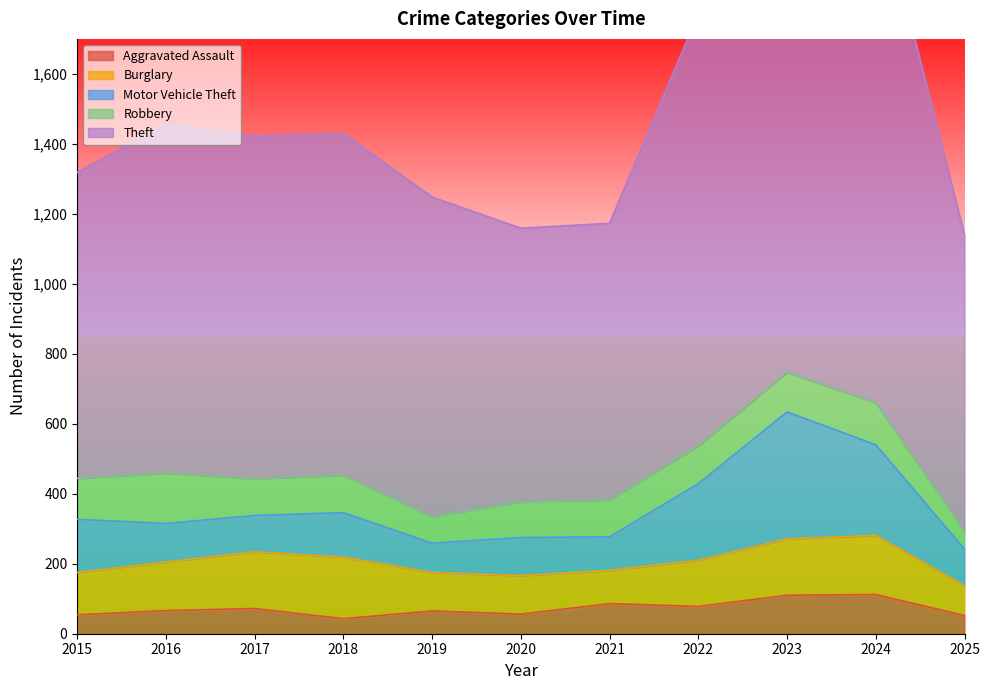

Read the Burglary value at 2021, to the nearest 5.

95